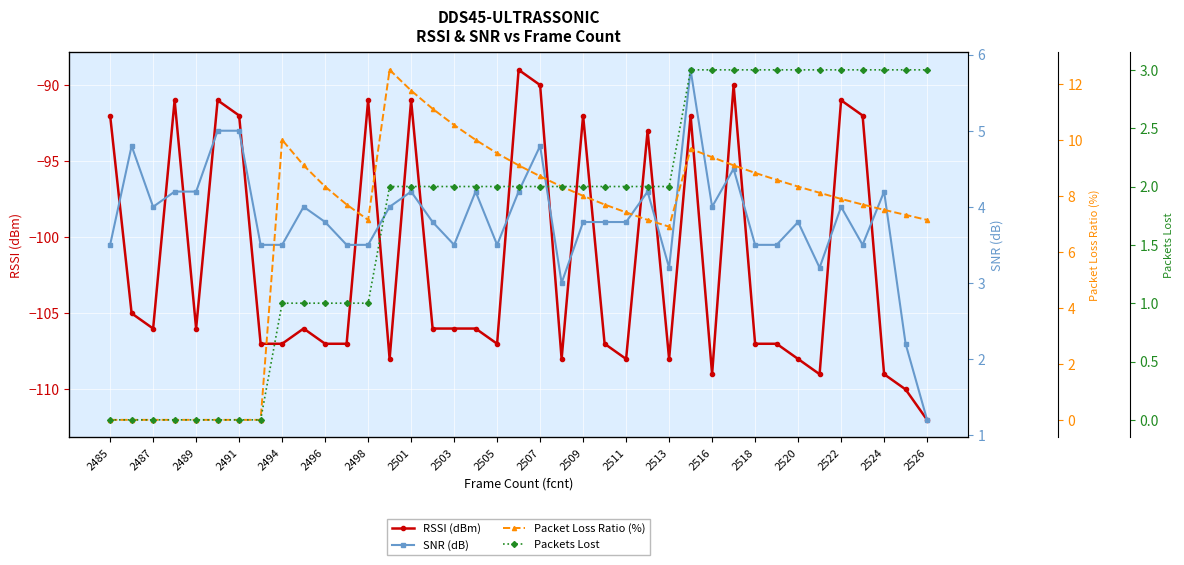

True or false: RSSI (dBm) has more than 2 points higher than both neighbors.

True